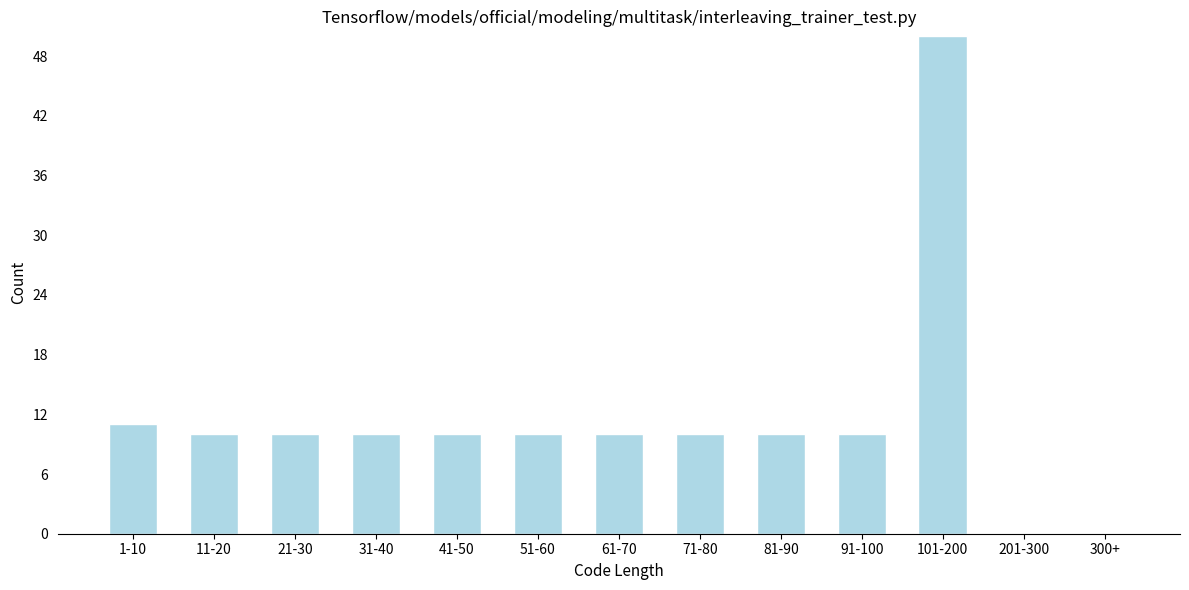

Reading left to right, transcribe all the data shown in this chart.

1-10=11	11-20=10	21-30=10	31-40=10	41-50=10	51-60=10	61-70=10	71-80=10	81-90=10	91-100=10	101-200=50	201-300=0	300+=0